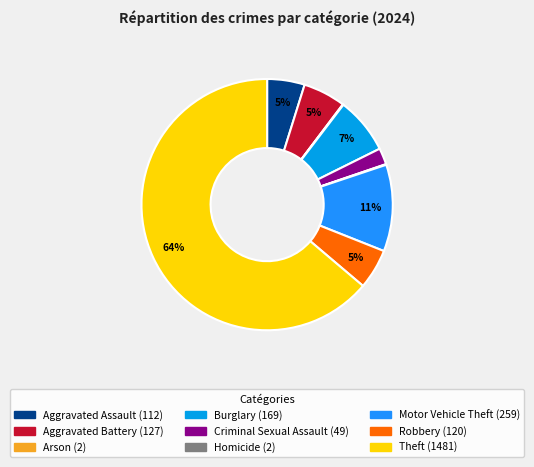

What percentage is the Criminal Sexual Assault slice, to the nearest percent?

2%